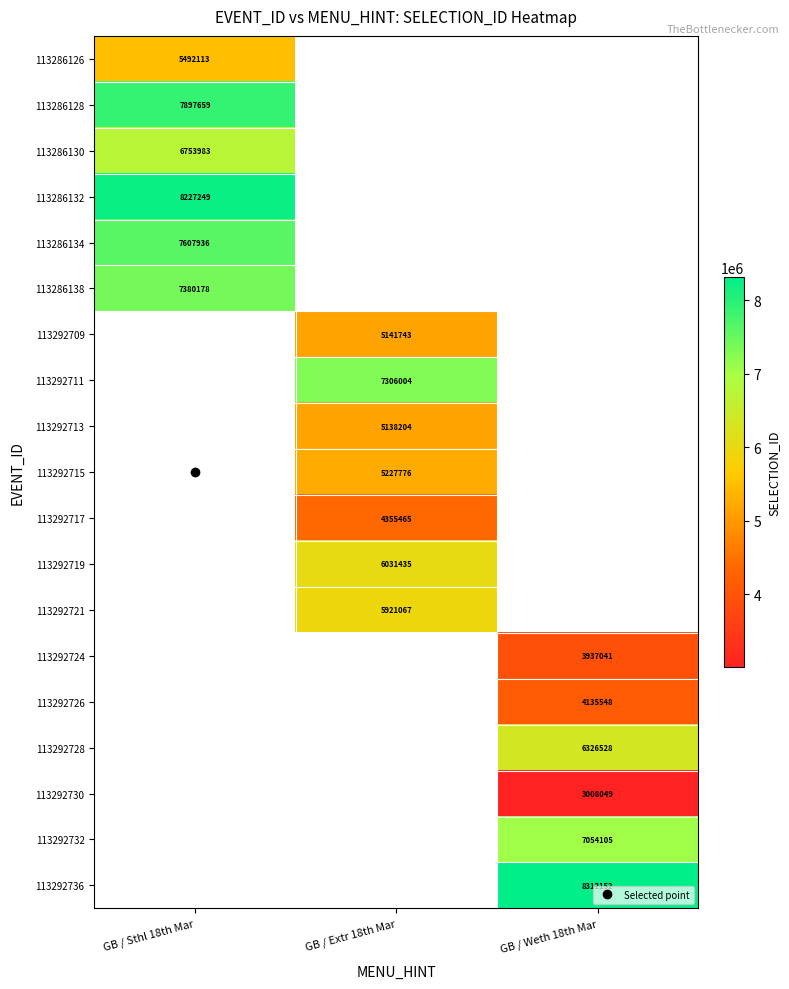

Between GB / Weth 18th Mar and GB / Sthl 18th Mar, which is larger?

GB / Sthl 18th Mar